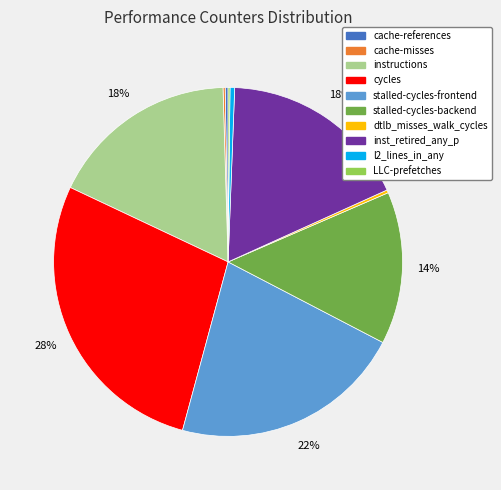

Which category has the biggest portion of the pie?

cycles